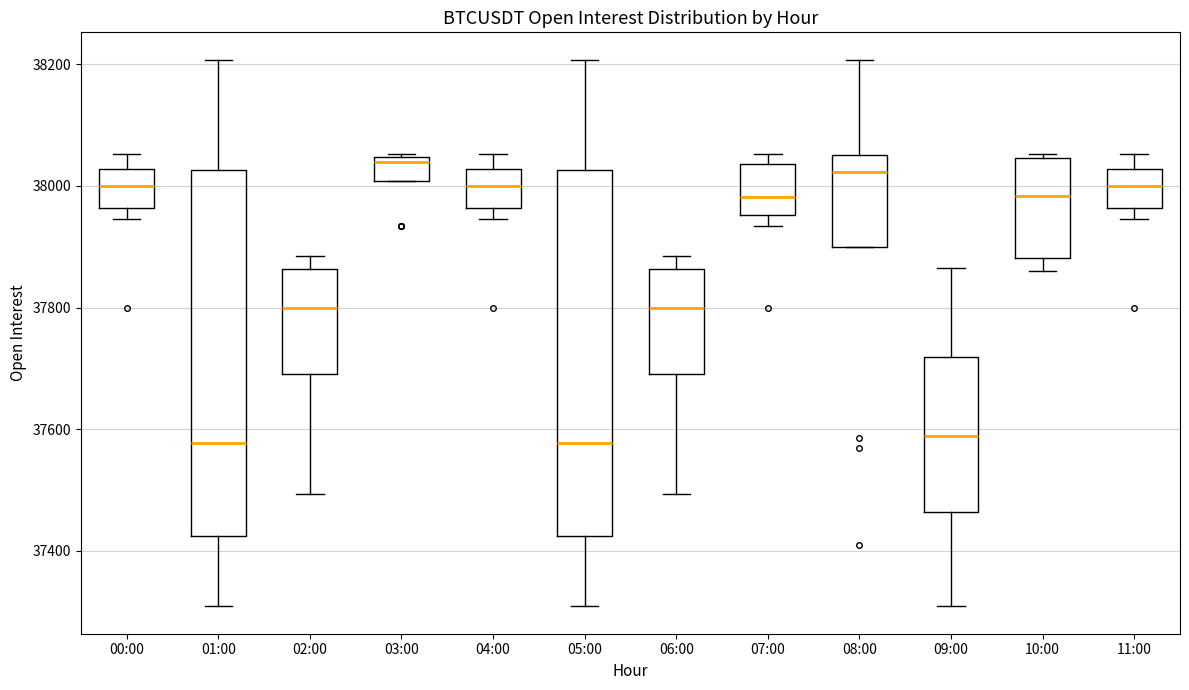

Reading left to right, read every box against the y-axis: the position of its median line, the range the box covers, and the ends of its whiskers. The values are not printed on the chart, so give them approximately, as read against the axis.

00:00: median 38000, box 37960 to 38020, whiskers 37940 to 38060
01:00: median 37580, box 37420 to 38020, whiskers 37300 to 38200
02:00: median 37800, box 37700 to 37860, whiskers 37500 to 37880
03:00: median 38040 (just below the box's upper edge), box 38000 to 38040, whiskers 38000 to 38060
04:00: median 38000, box 37960 to 38020, whiskers 37940 to 38060
05:00: median 37580, box 37420 to 38020, whiskers 37300 to 38200
06:00: median 37800, box 37700 to 37860, whiskers 37500 to 37880
07:00: median 37980, box 37960 to 38040, whiskers 37940 to 38060
08:00: median 38020, box 37900 to 38060, whiskers 37900 to 38200
09:00: median 37580, box 37460 to 37720, whiskers 37300 to 37860
10:00: median 37980, box 37880 to 38040, whiskers 37860 to 38060
11:00: median 38000, box 37960 to 38020, whiskers 37940 to 38060